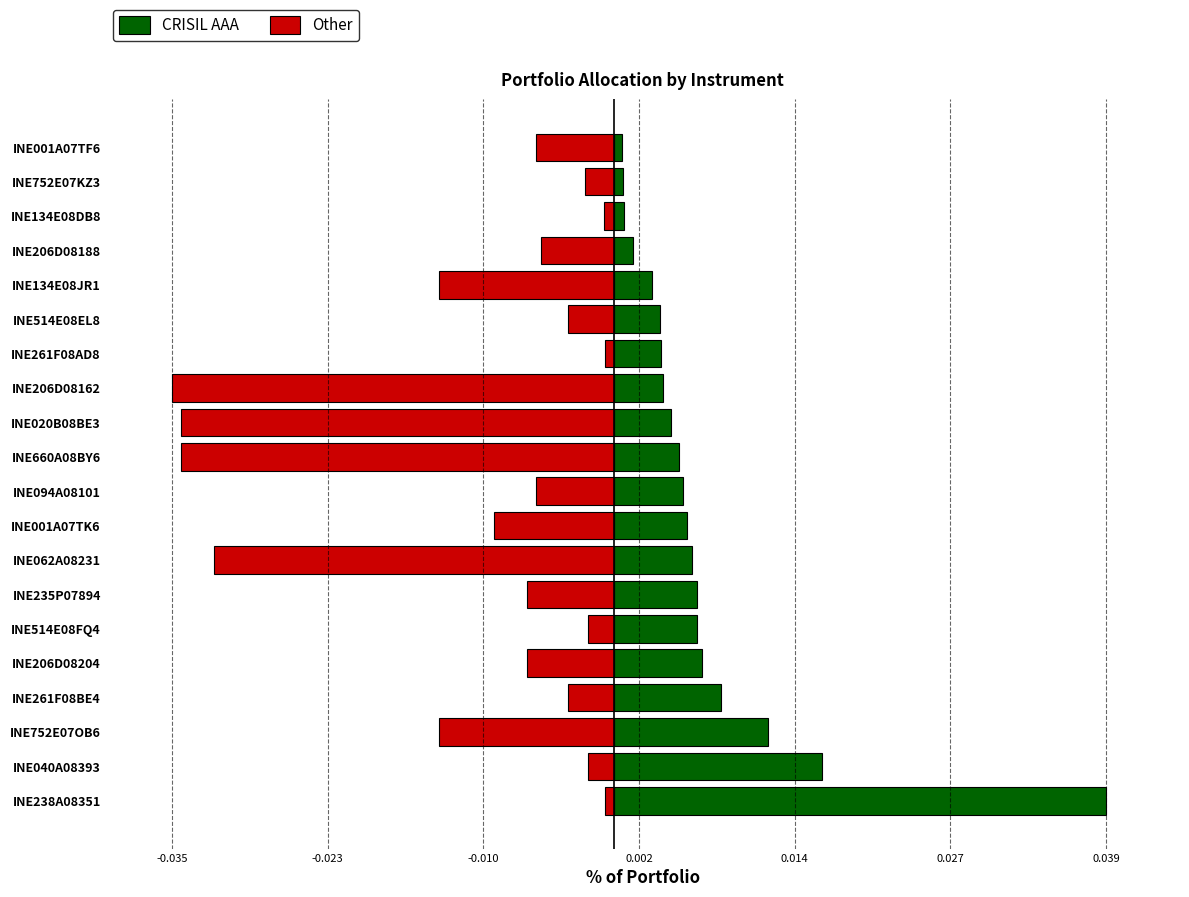

Is the value of Other at INE514E08EL8 greater than the value of CRISIL AAA at INE238A08351?

No